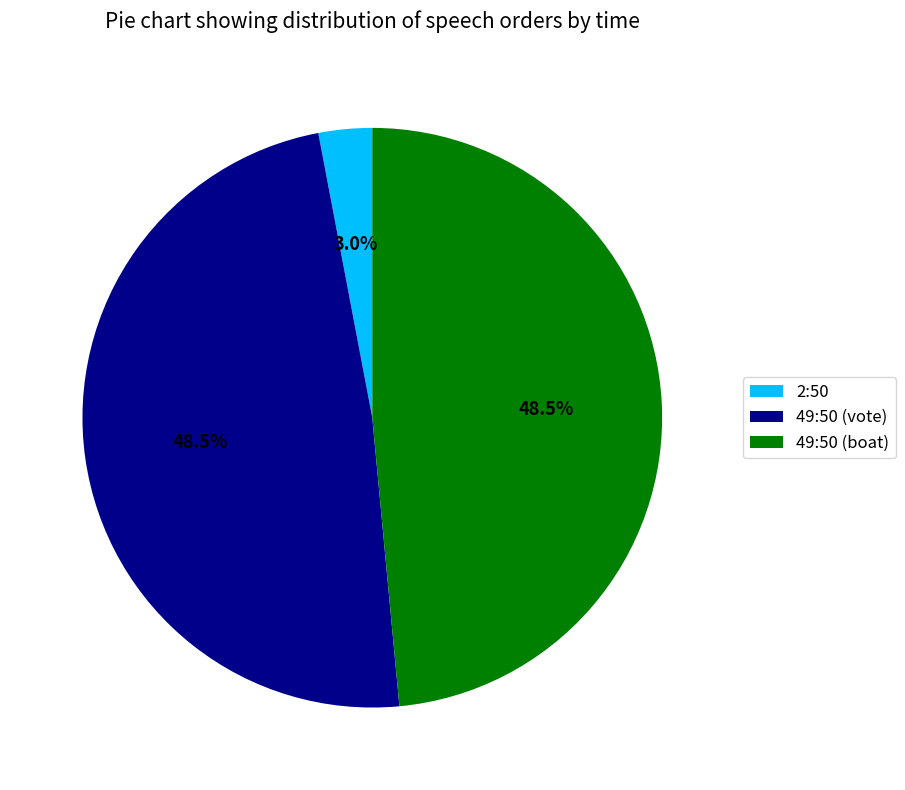

Which category has the smallest portion of the pie?

2:50